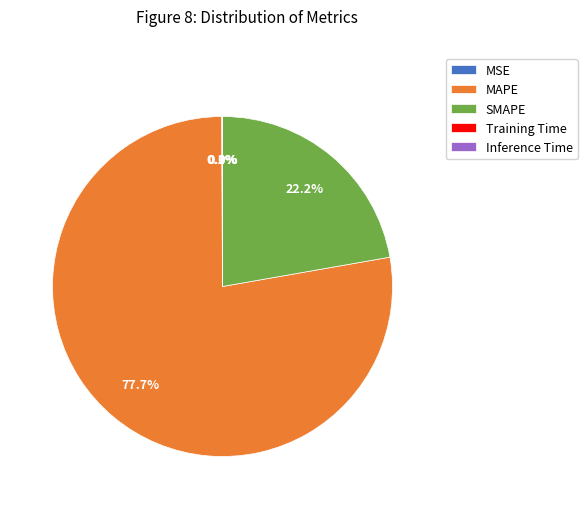

How much of the chart is everything except MAPE?

22.3%